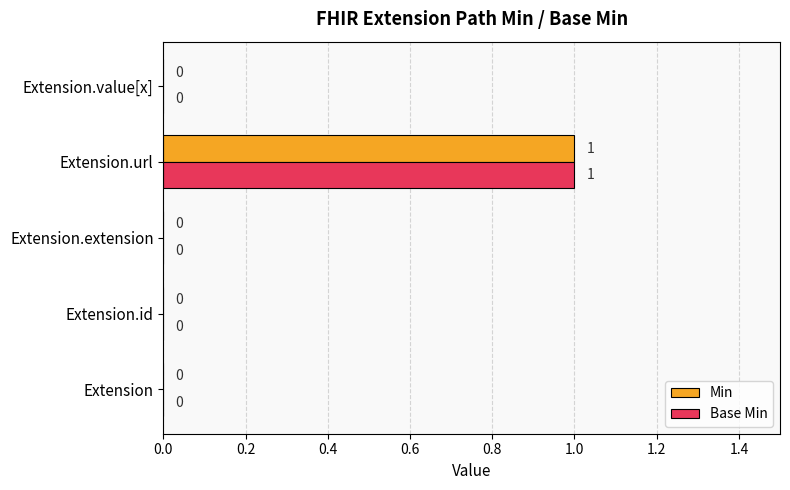

Which label corresponds to the largest value in the chart?

Extension.url